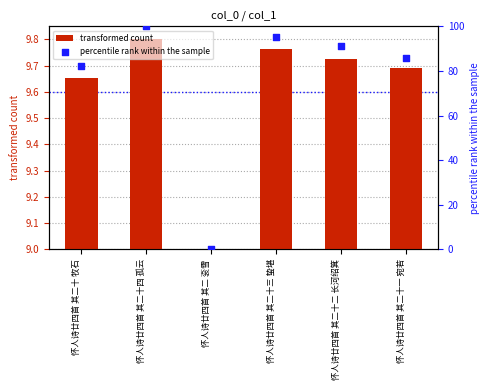

Is the value of percentile rank within the sample at 怀人诗廿四首 其二十四 孤云 greater than the value of transformed count at 怀人诗廿四首 其二十四 孤云?

Yes